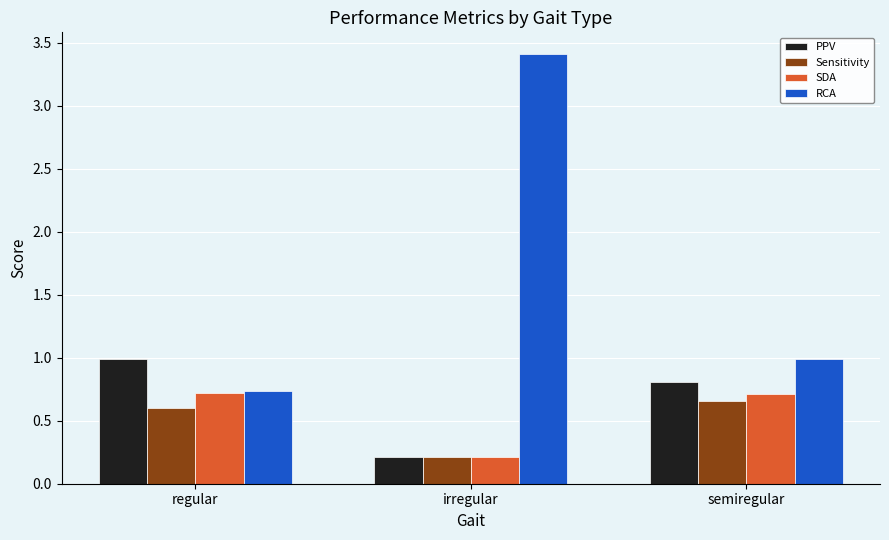

What is the sum of the Sensitivity values at irregular and semiregular?

0.9